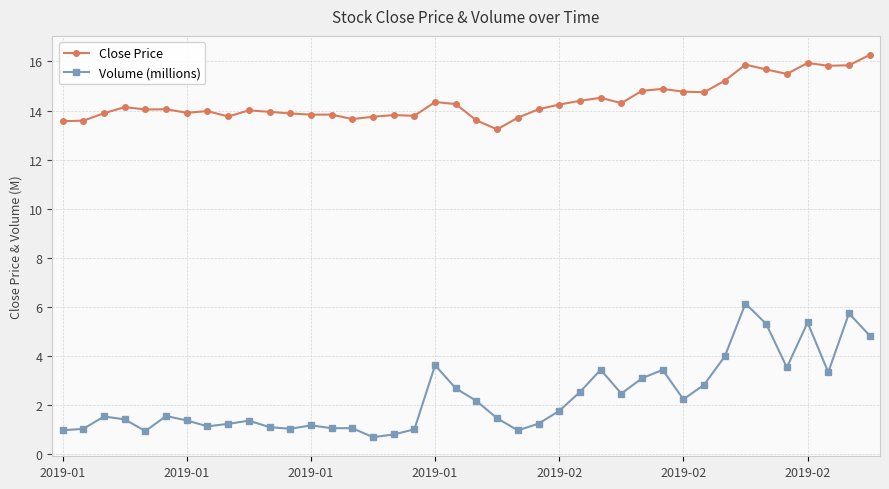

List the series in order of their overall mean, highest first.

Close Price, Volume (millions)